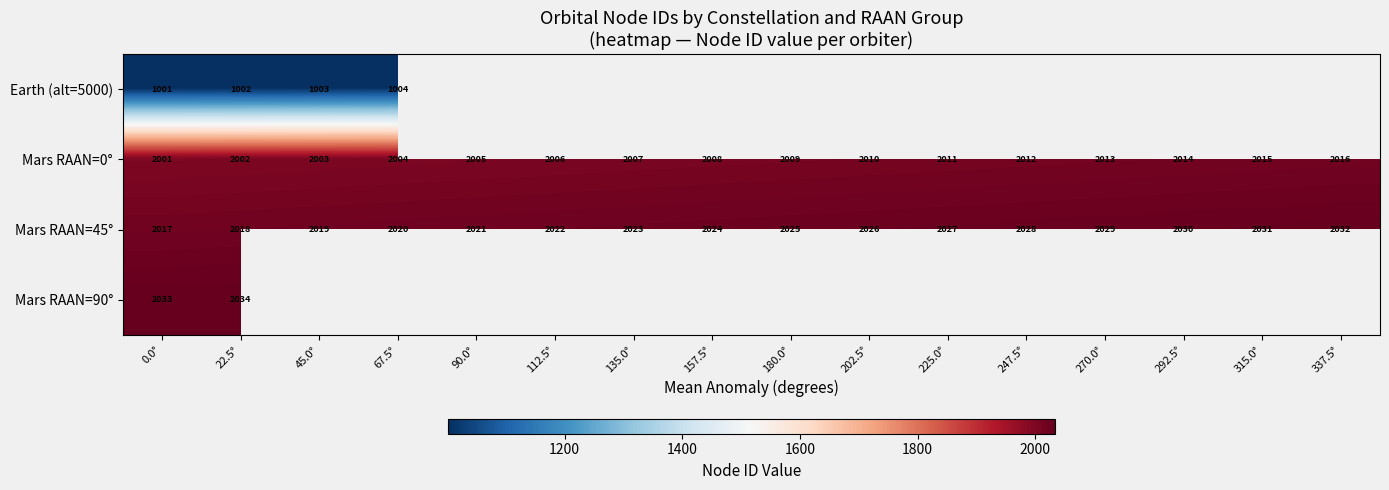

At which label does Mars RAAN=45° reach its peak?

337.5°